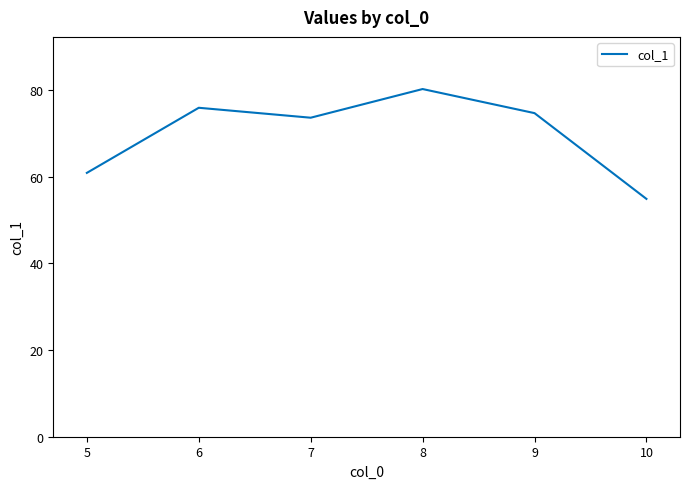

True or false: there are more than 0 points higher than both neighbors.

True